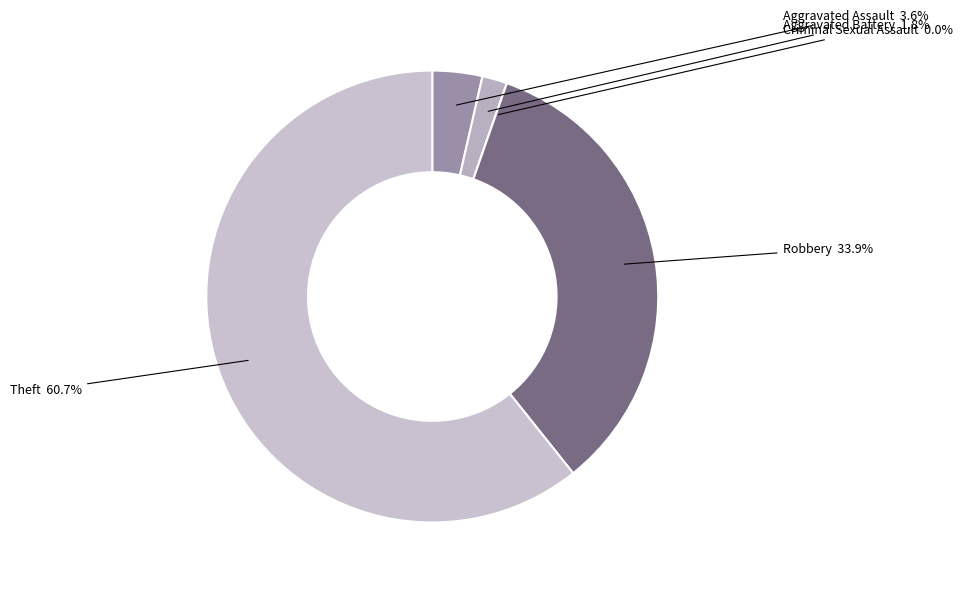

To the nearest percent, what is the difference between the Criminal Sexual Assault and Aggravated Assault slice percentages?

4%